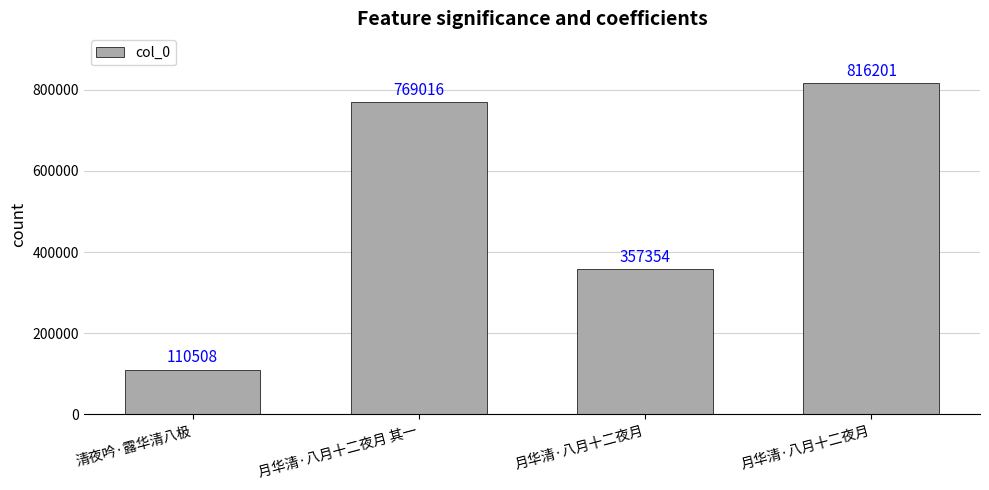

How many distinct data groups are displayed?

1